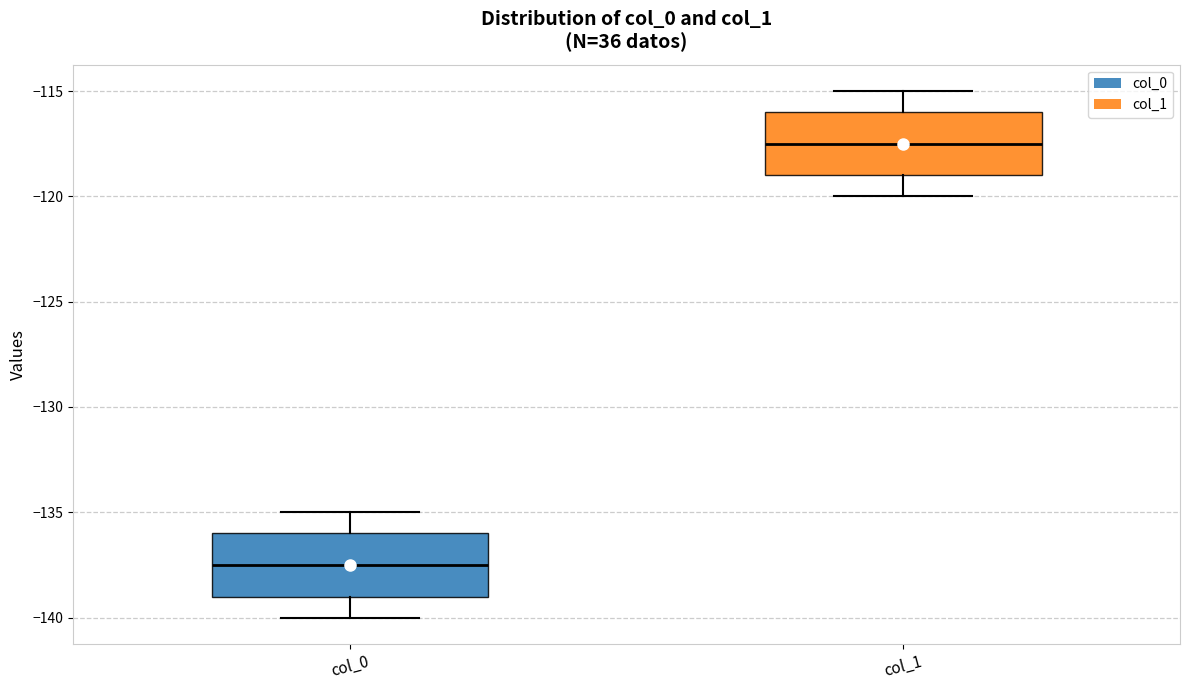

Which box's median line is the highest?

col_1